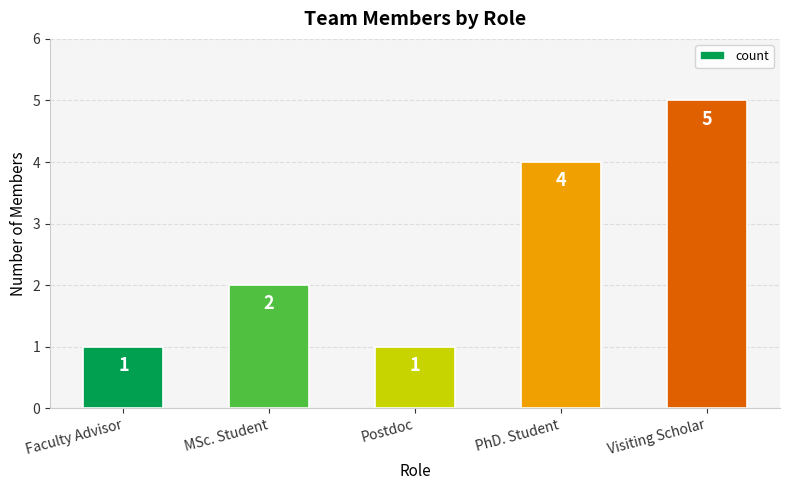

Reading left to right, list all the values displayed in this chart.

Faculty Advisor=1	MSc. Student=2	Postdoc=1	PhD. Student=4	Visiting Scholar=5